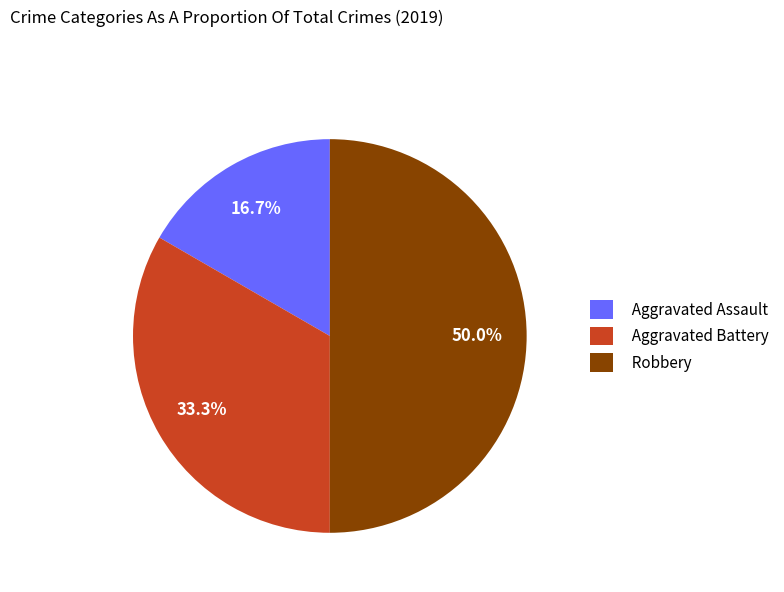

True or false: Aggravated Assault accounts for 7% of the total.

False